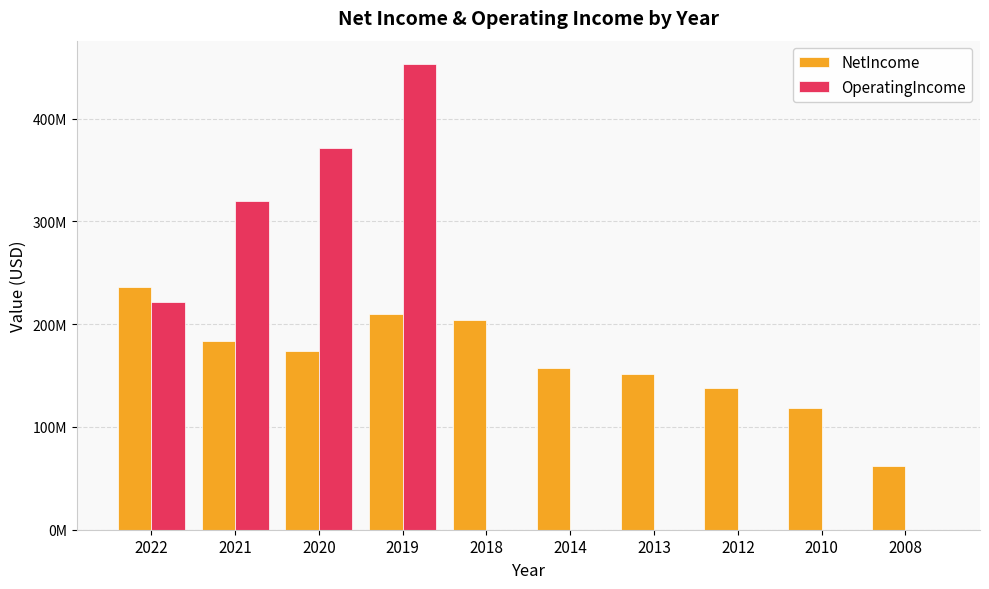

Which series changed the most between 2020 and 2008?

OperatingIncome